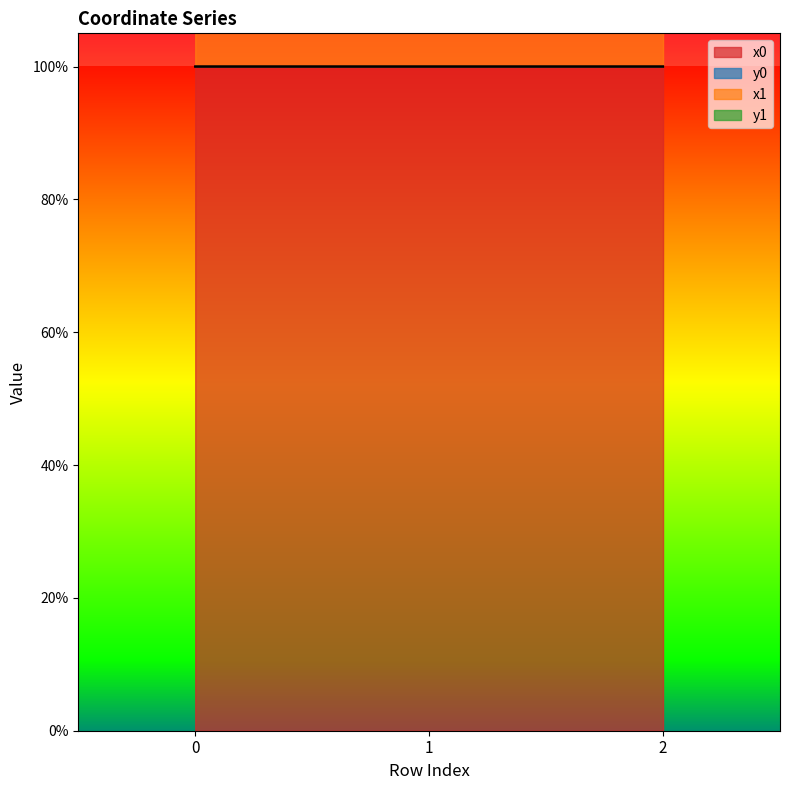

Which series has the largest total across all categories?

x1